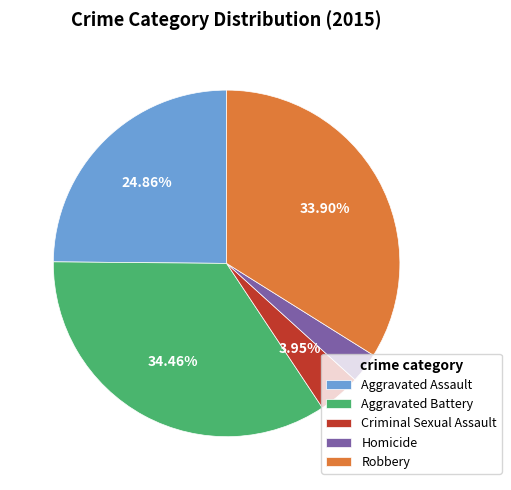

Does Homicide account for over 50% of the chart?

No